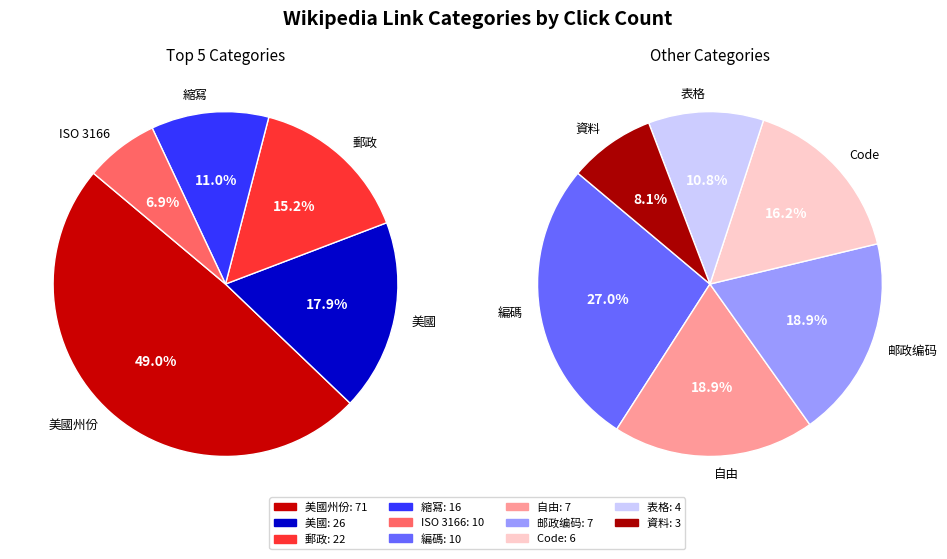

The 邮政编码 slice represents 4% of the pie. True or false?

True